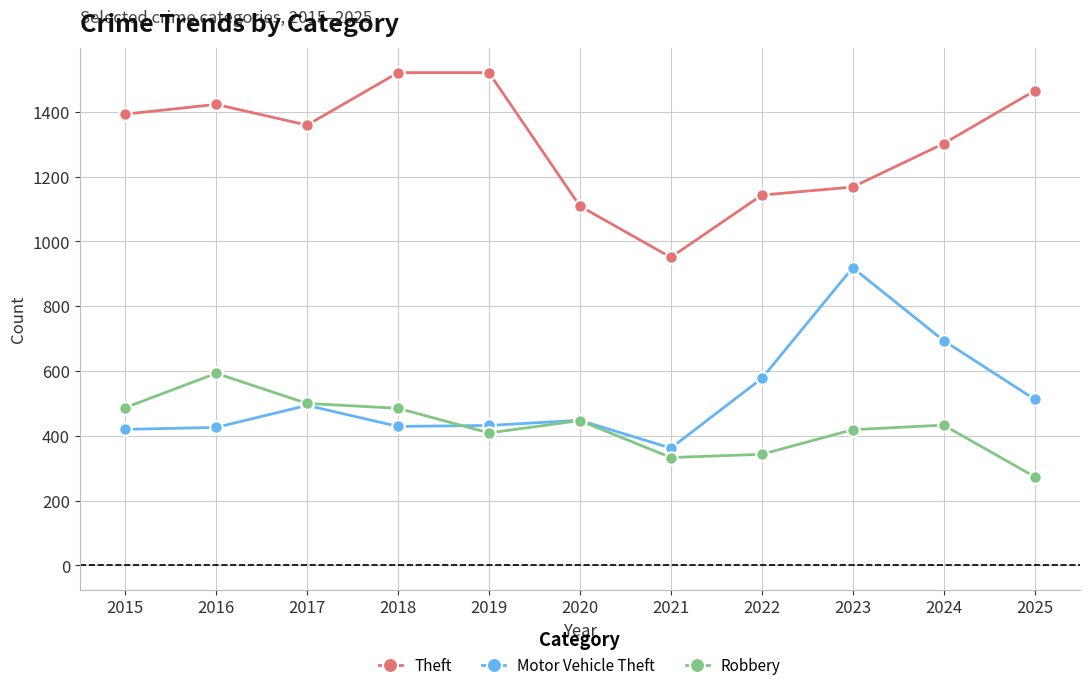

Which series has the largest total across all categories?

Theft